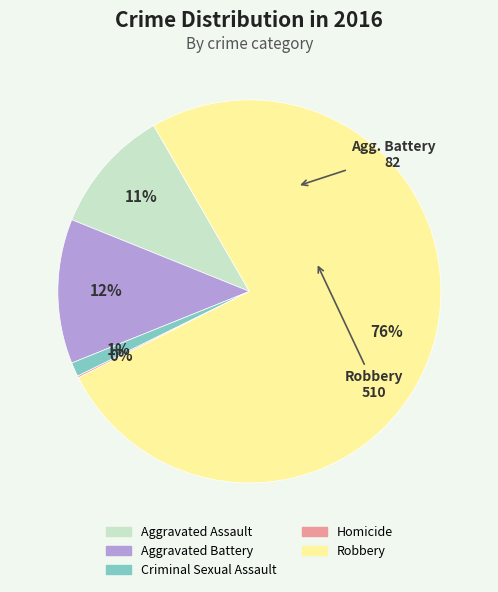

Is the sum of Aggravated Battery and Aggravated Assault greater than half?

No